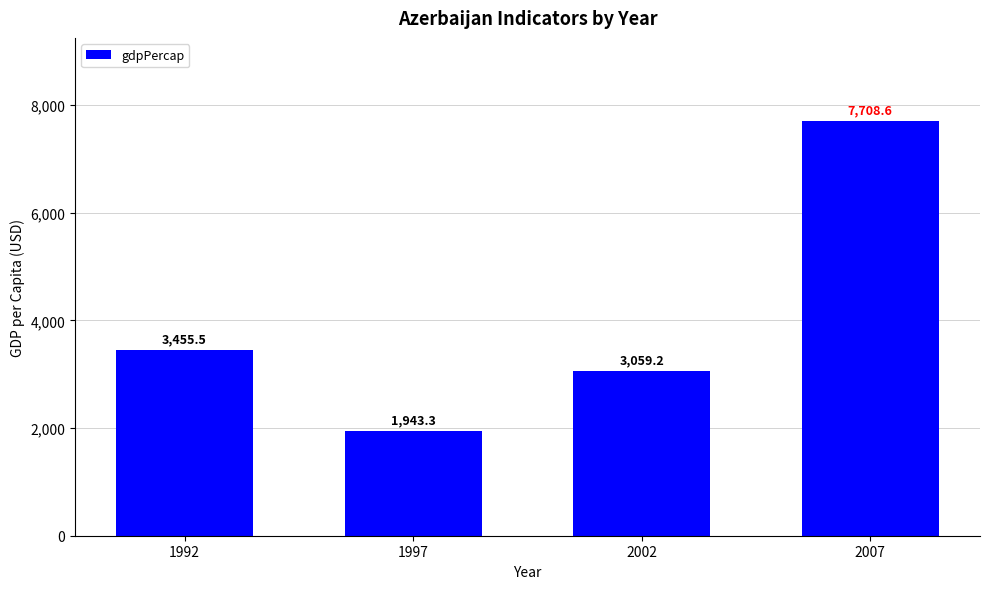

What is the ratio of the value at 2002 to the value at 1997?

1.6